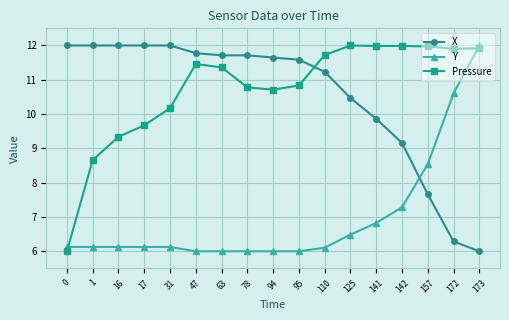

Rank the series at 125 from highest to lowest value.

Pressure, X, Y